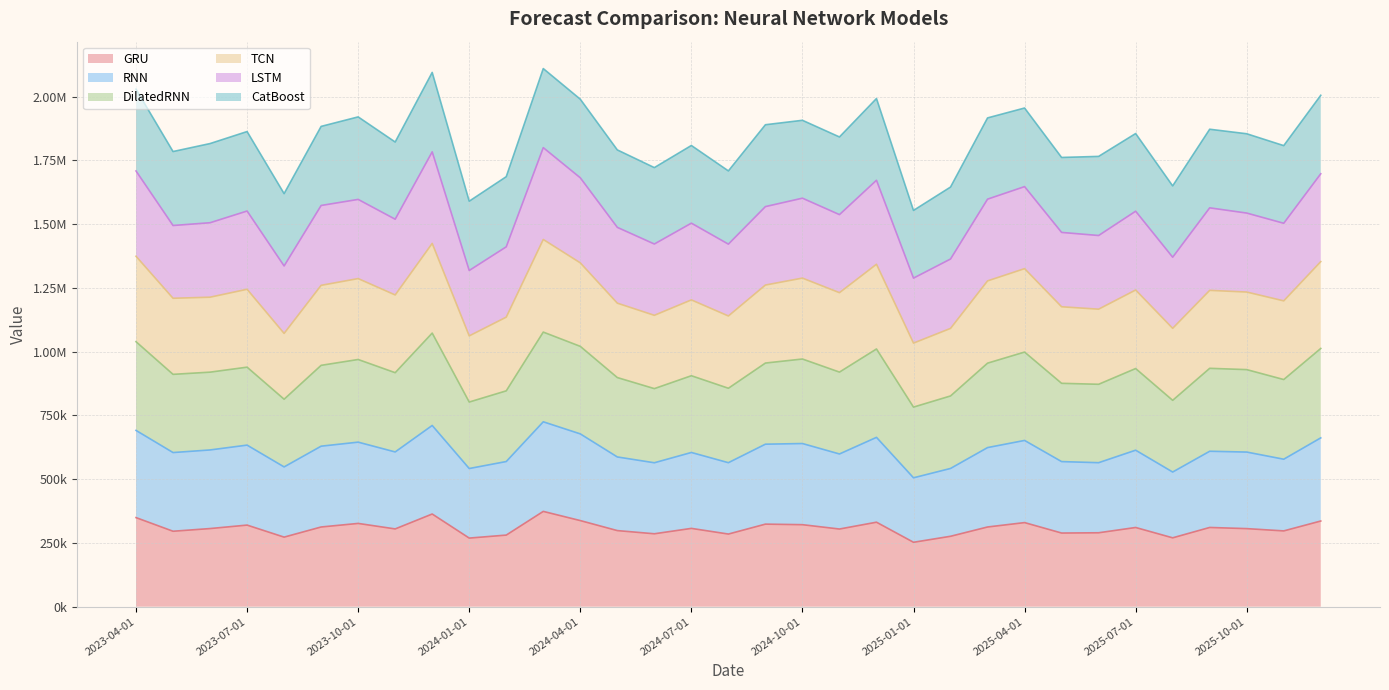

What are all the series names shown in the legend?

GRU, RNN, DilatedRNN, TCN, LSTM, CatBoost